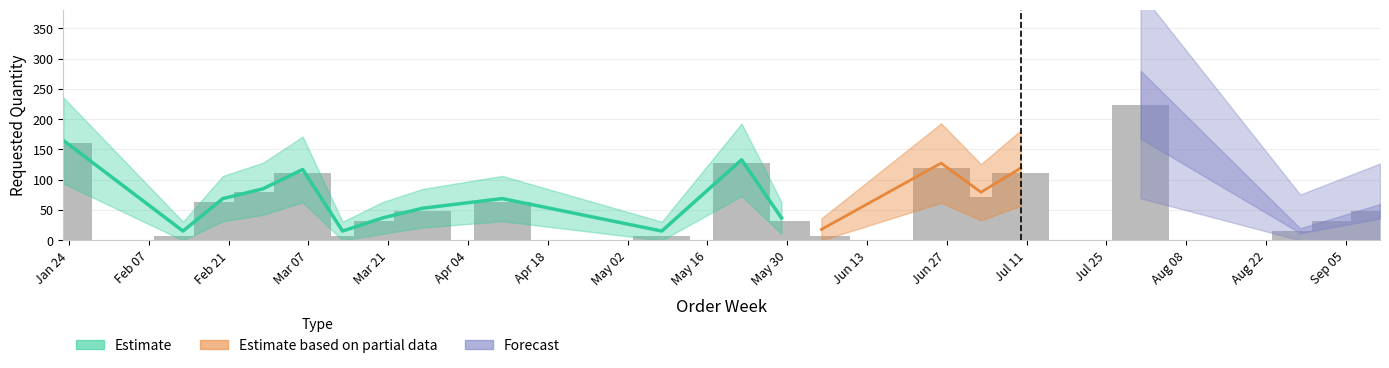

What position from the left is 2023-03-27?

8